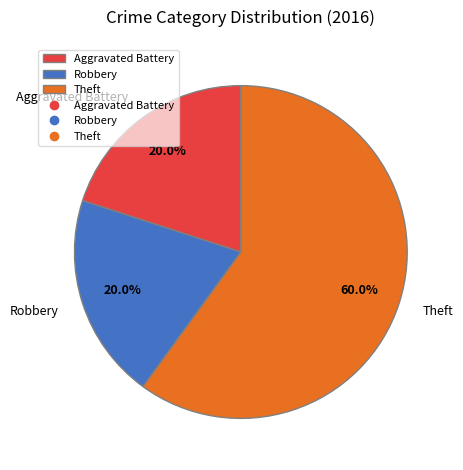

True or false: Aggravated Battery accounts for 28% of the total.

False